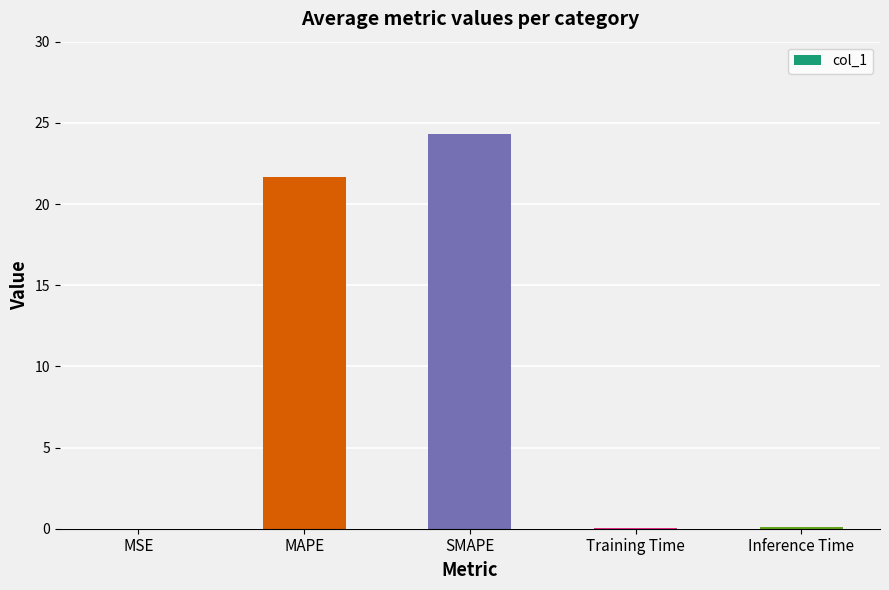

Are the bars horizontal?

No